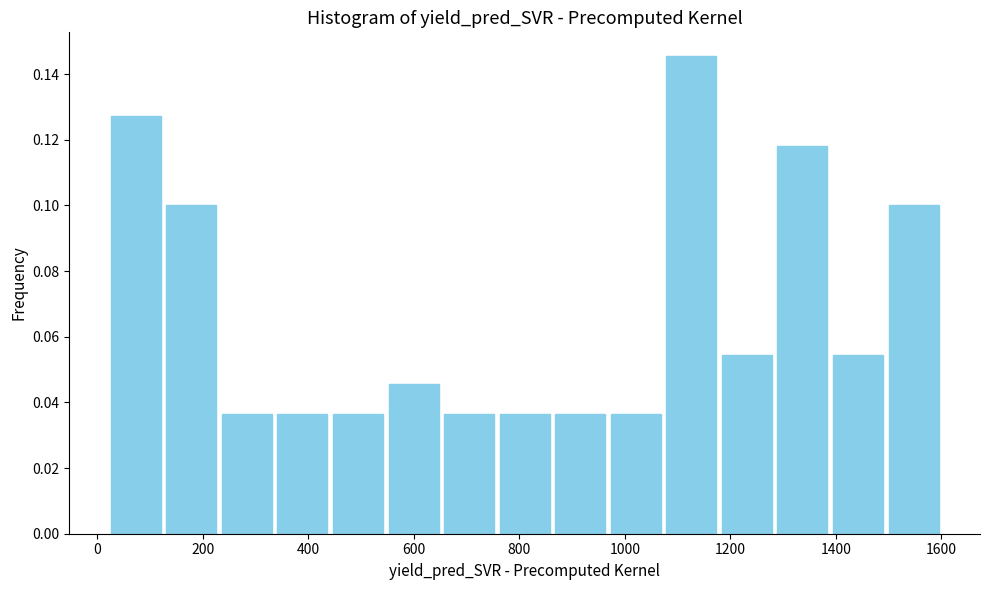

Reading left to right, list every bar in this chart as the range it spans on the x-axis followed by its height. Neither the bar edges nor the heights are printed on the chart, so give them approximately, as read against the axes.

20 to 120: 0.128
120 to 240: 0.100
240 to 340: 0.036
340 to 440: 0.036
440 to 540: 0.036
540 to 660: 0.046
660 to 760: 0.036
760 to 860: 0.036
860 to 960: 0.036
960 to 1080: 0.036
1080 to 1180: 0.146
1180 to 1280: 0.054
1280 to 1380: 0.118
1380 to 1500: 0.054
1500 to 1600: 0.100